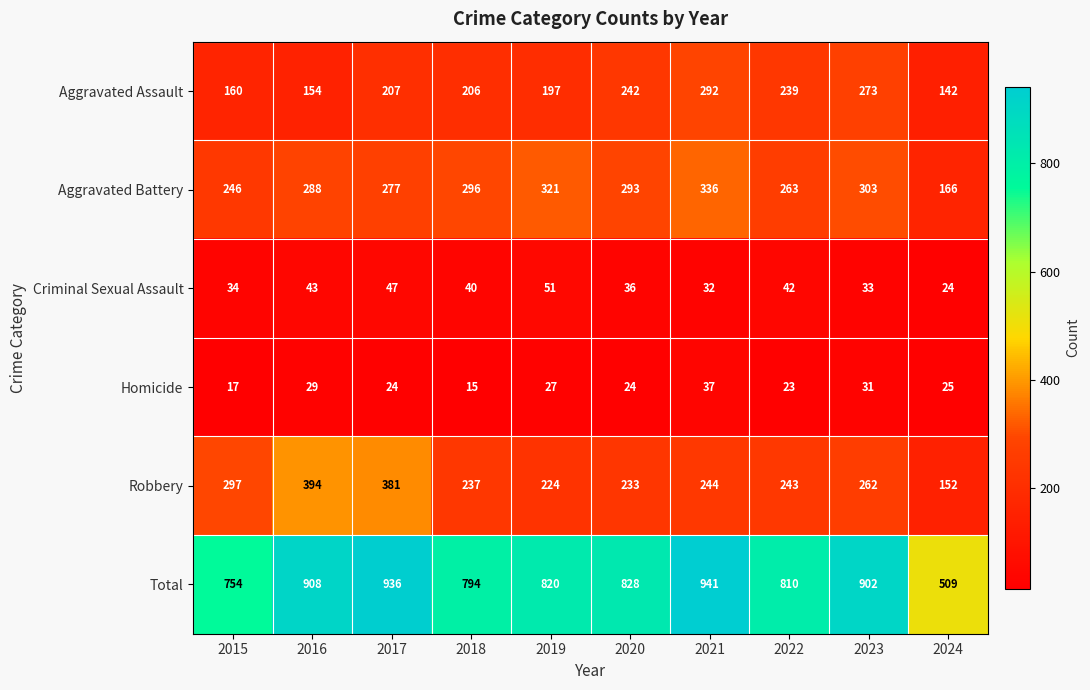

The value of Criminal Sexual Assault at 2020 is 36. True or false?

True